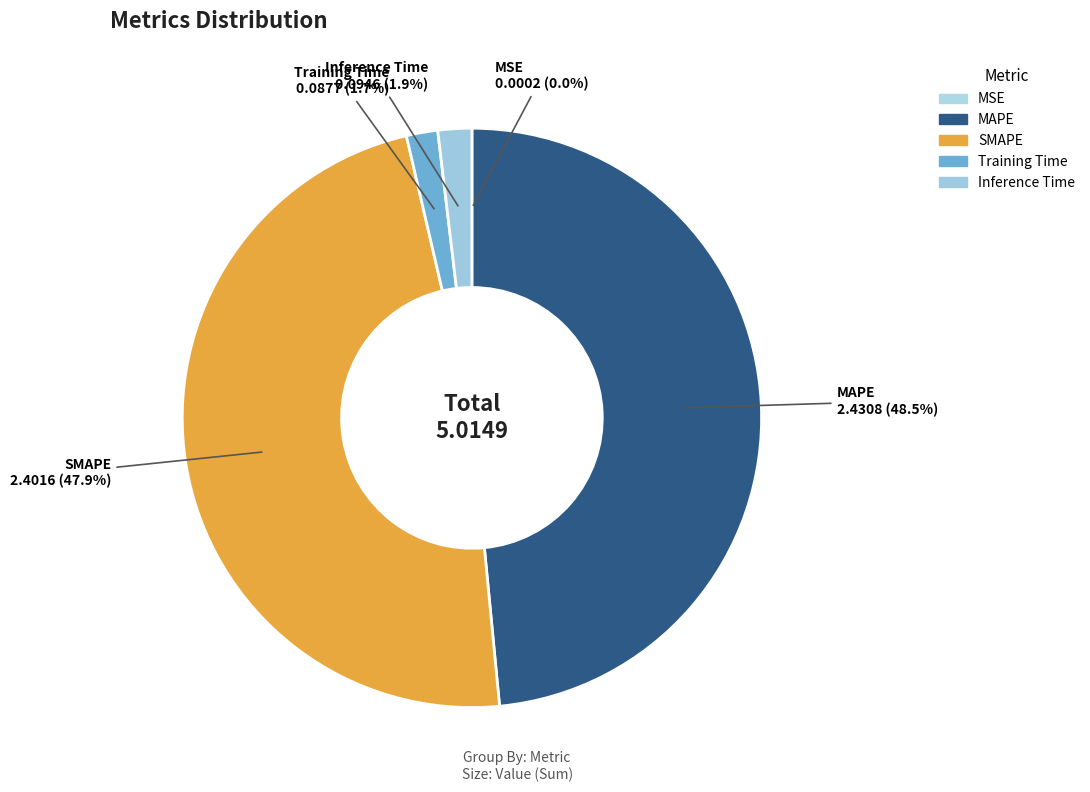

Does any single category account for the majority?

No